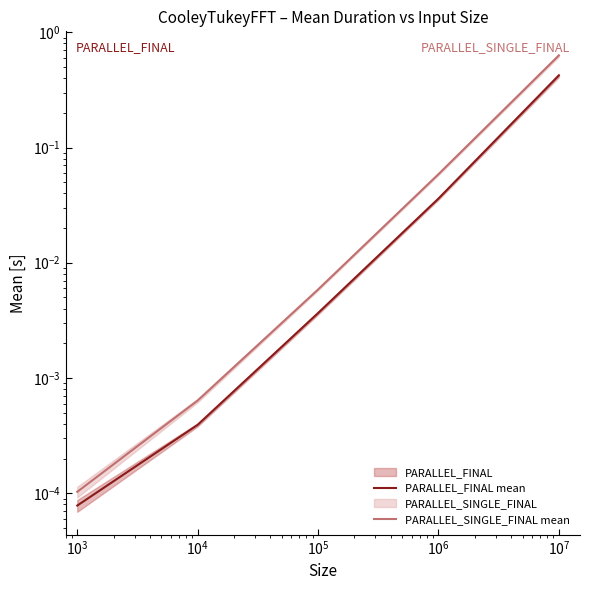

What is the average value of the PARALLEL_FINAL mean series?

0.1